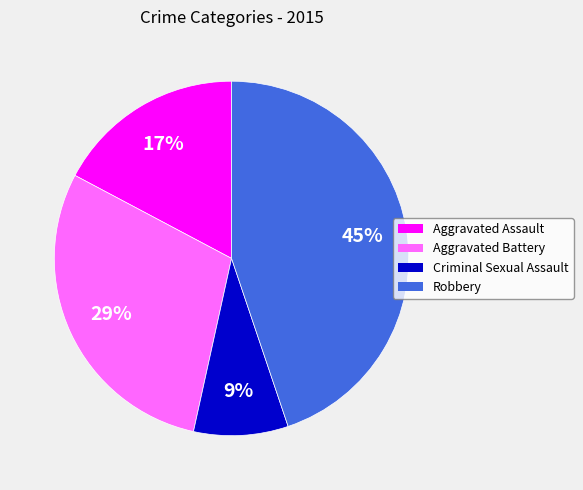

What is the smallest slice in the pie chart?

Criminal Sexual Assault